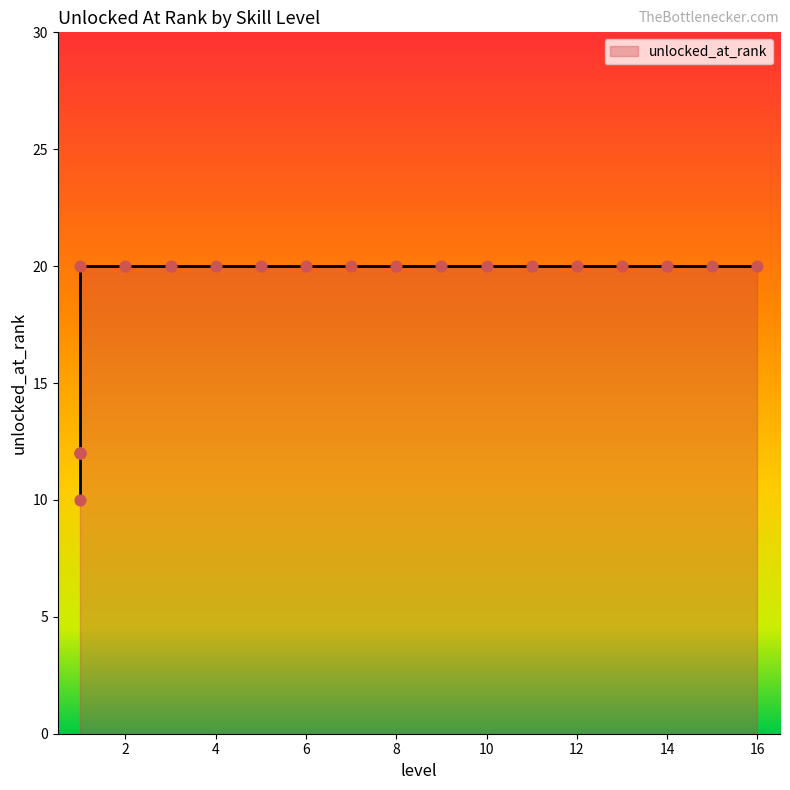

What is the ratio of the value at 7 to the value at 1?

1.7